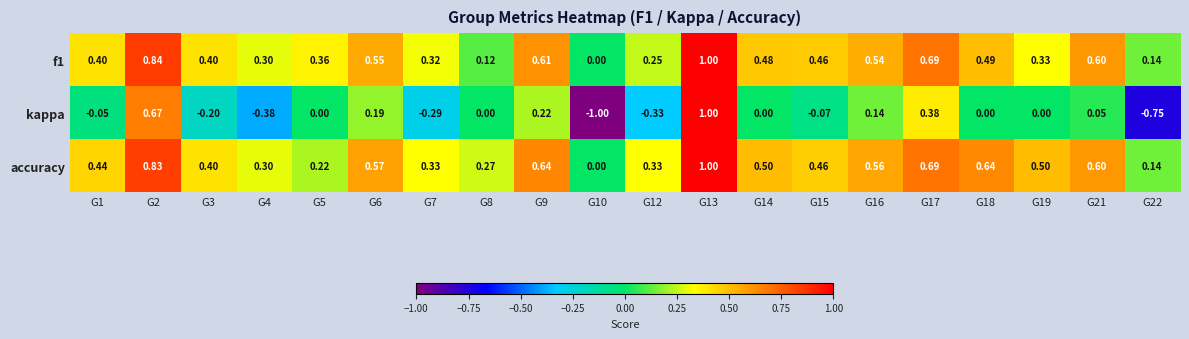

Between G7 and G10, which series saw the biggest shift?

kappa